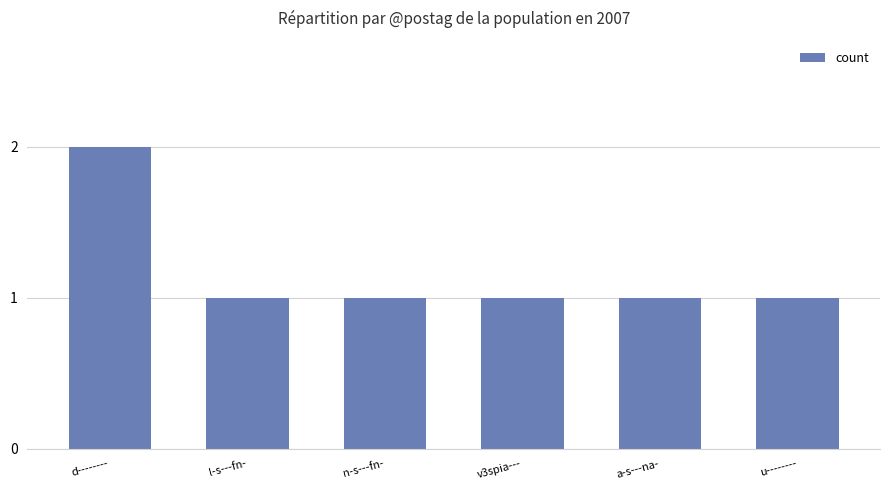

Count the number of categories in the chart.

6